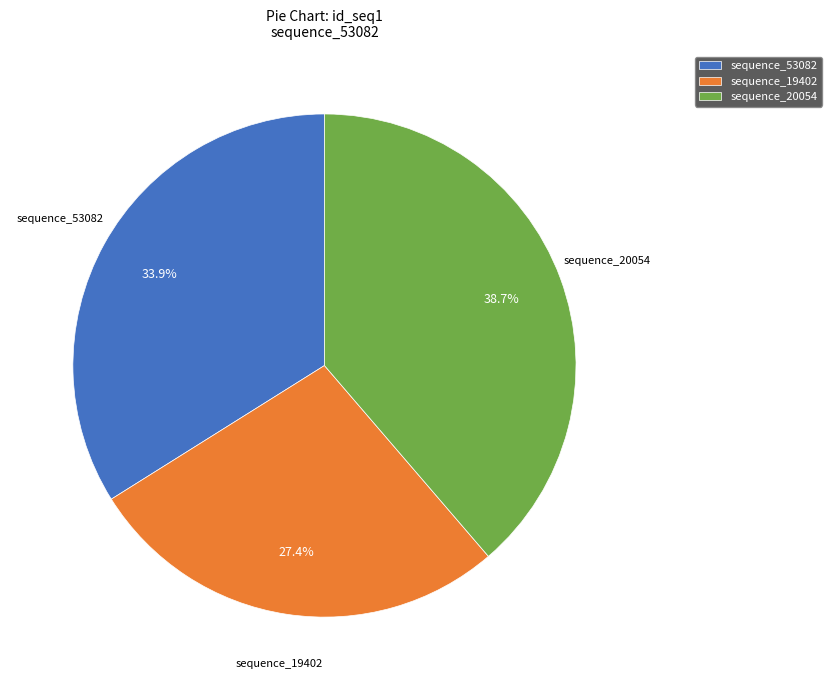

What is the ratio of the value at sequence_19402 to the value at sequence_53082?

0.8